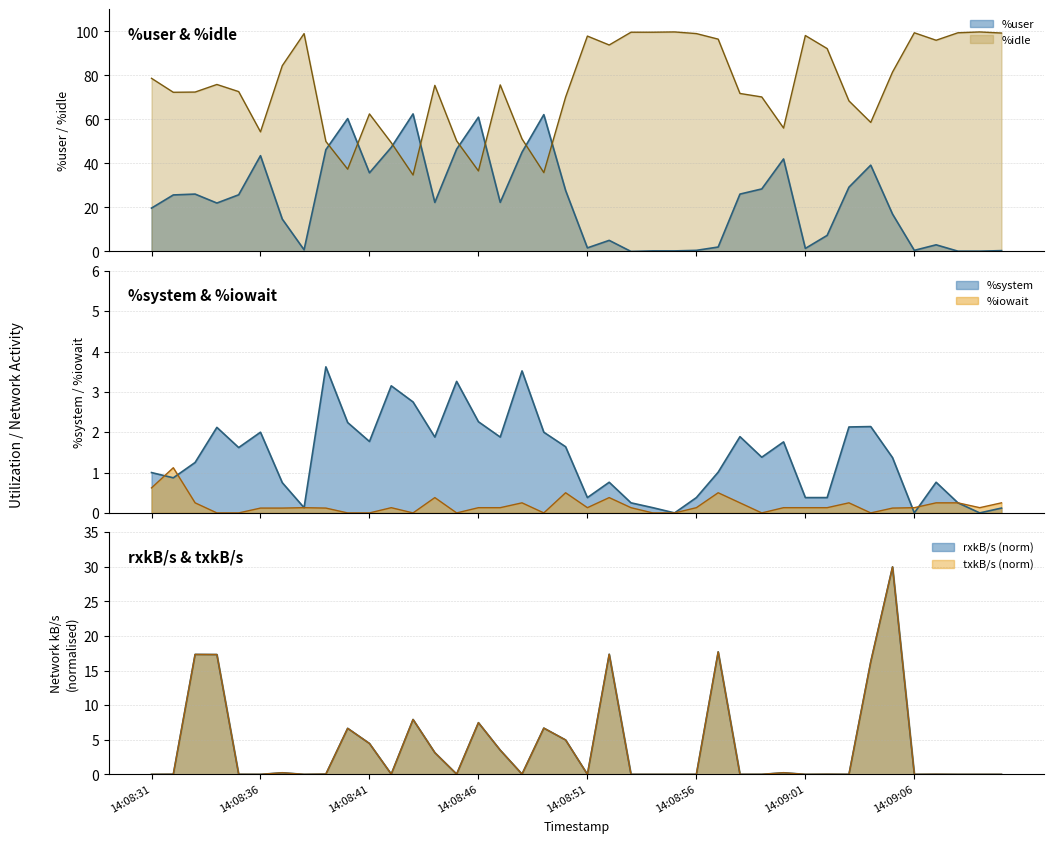

What is the difference between the highest and lowest values at 14:08:38?

99.0